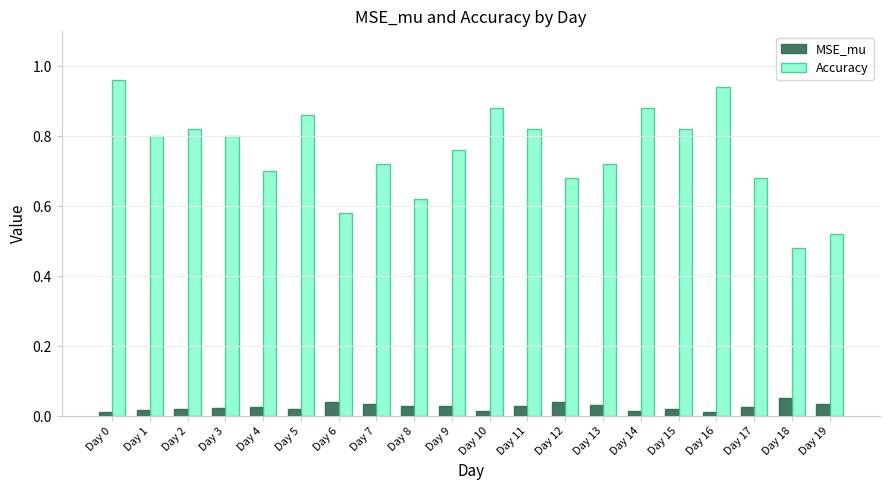

True or false: Accuracy has a value of 0.7 at Day 13.

True